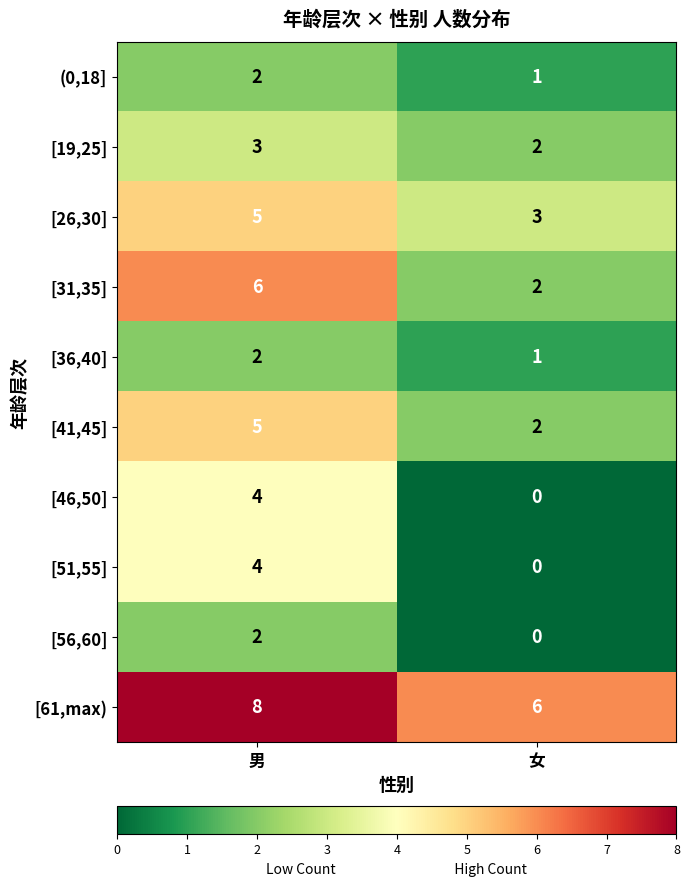

What is the difference between the highest and lowest values at 男?

6